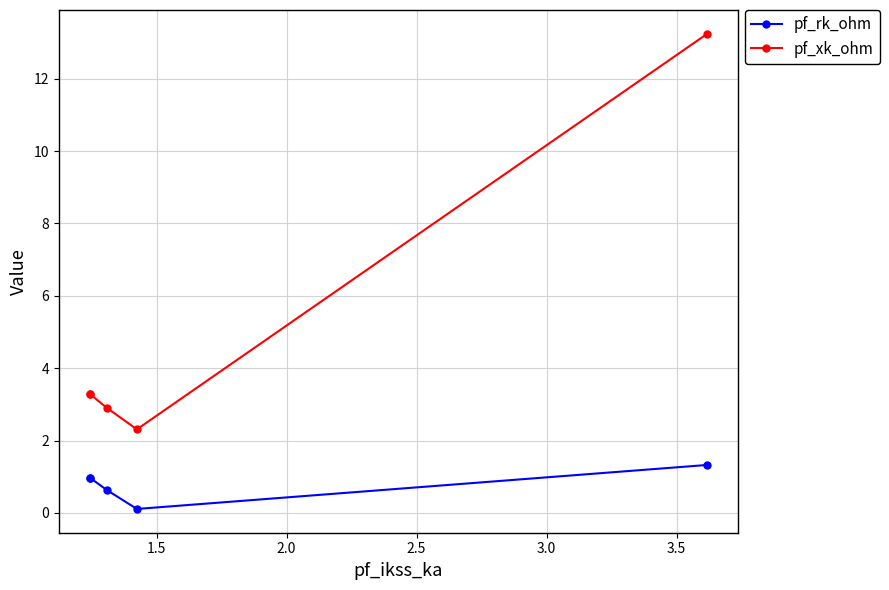

True or false: pf_rk_ohm and pf_xk_ohm intersect in this chart.

False